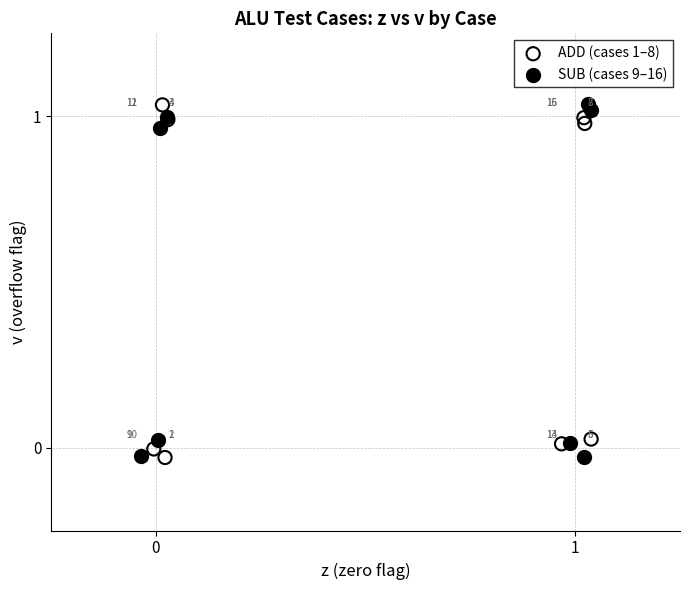

What are all the series names shown in the legend?

ADD (cases 1–8), SUB (cases 9–16)